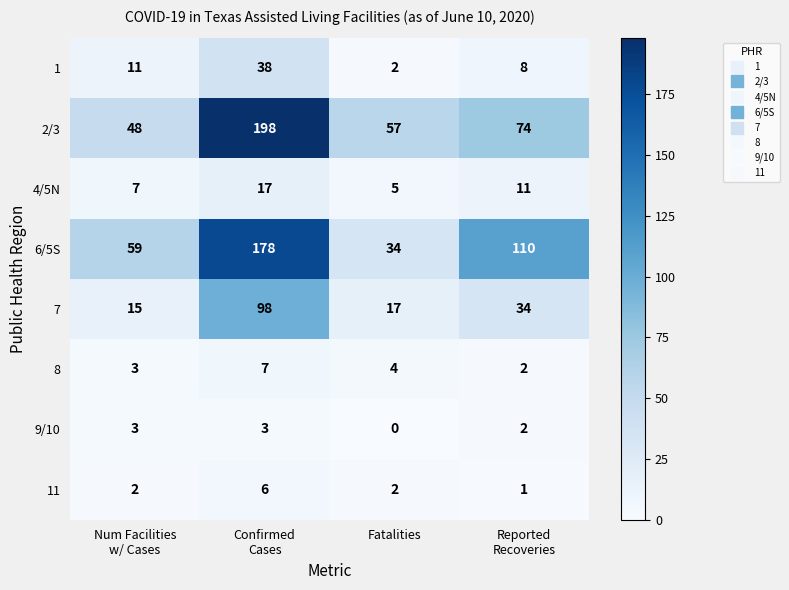

Count the 6/5S values in the range 59 to 178.

3